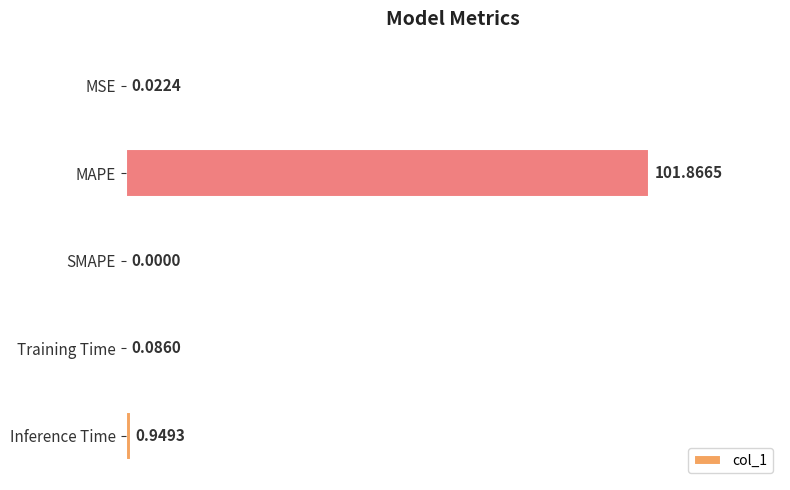

What is the sum of all values?

102.9